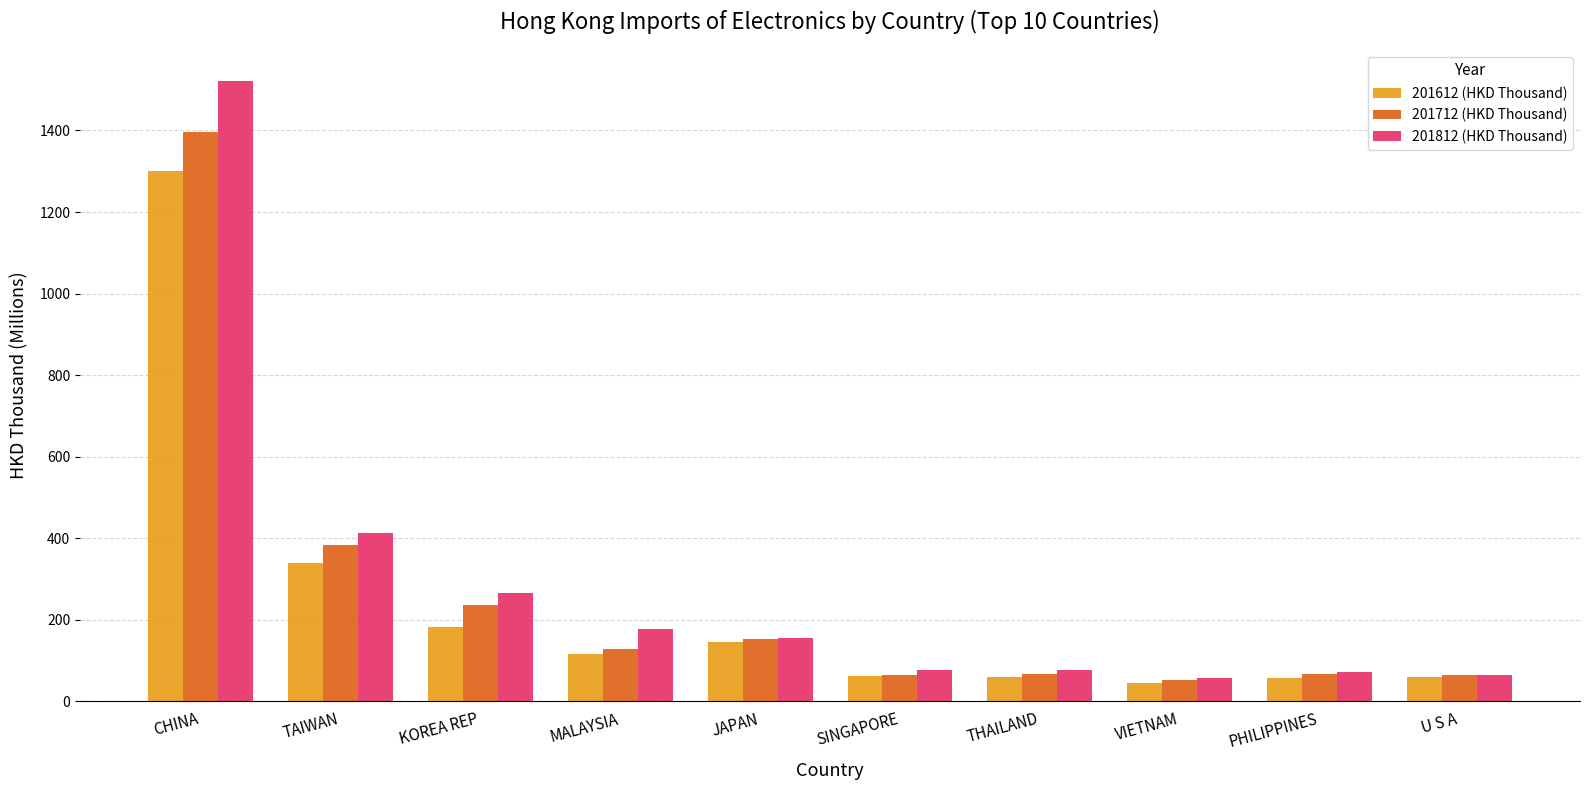

True or false: 201812 (HKD Thousand) has a value of 96.3 at MALAYSIA.

False